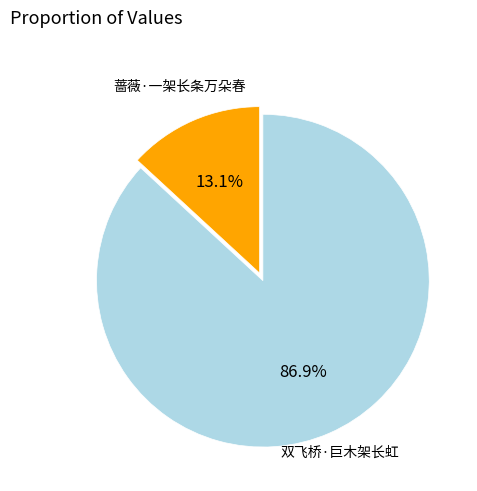

True or false: 蔷薇·一架长条万朵春 accounts for 13% of the total.

True